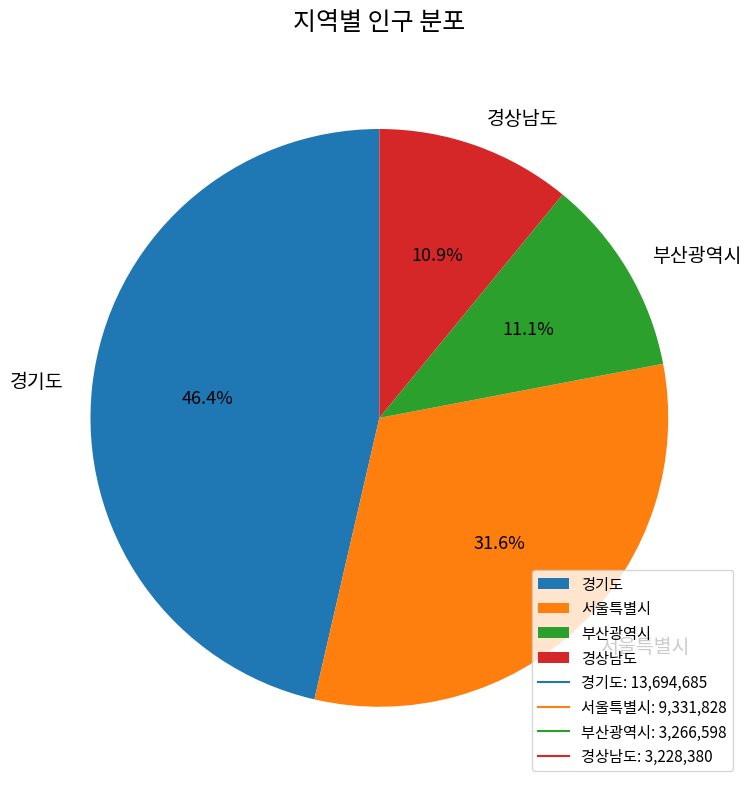

Between 경기도 and 부산광역시, which is larger?

경기도